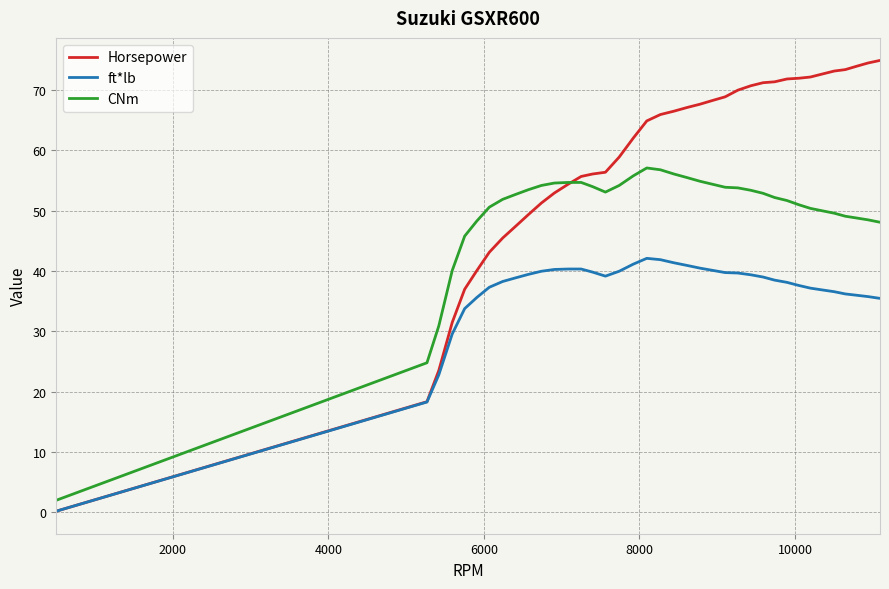

Which series has the largest range (max minus min)?

Horsepower